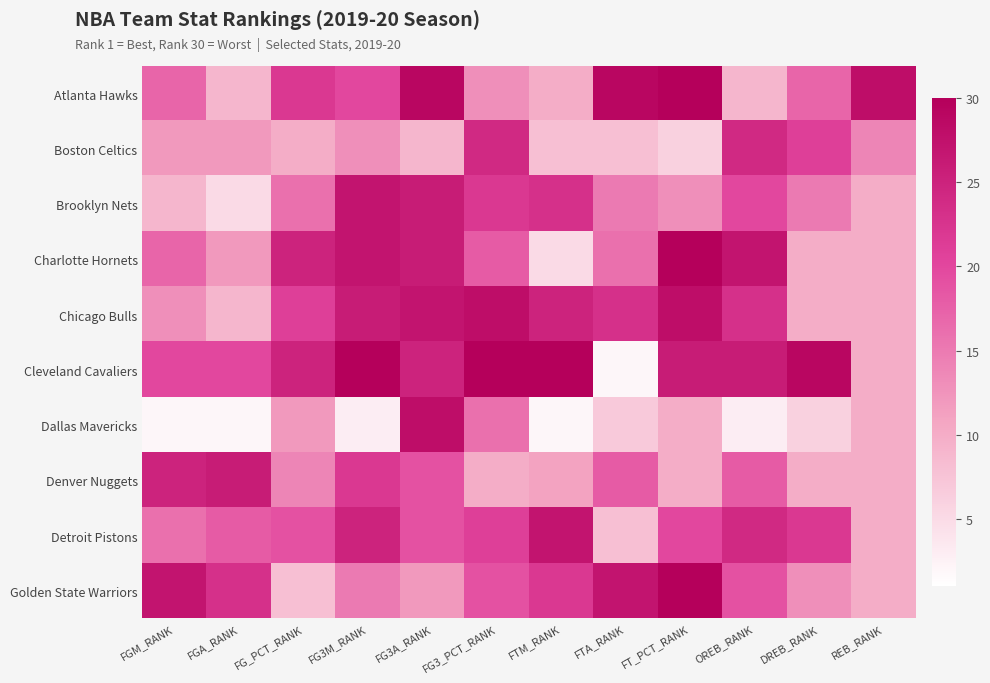

At which category is the sum across all series the highest?

FG3A_RANK